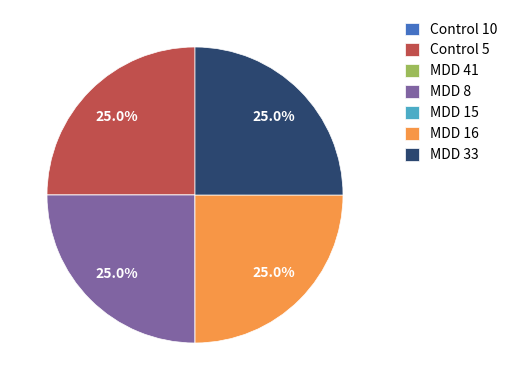

Combined, what portion of the pie is Control 5 and MDD 8?

50.0%